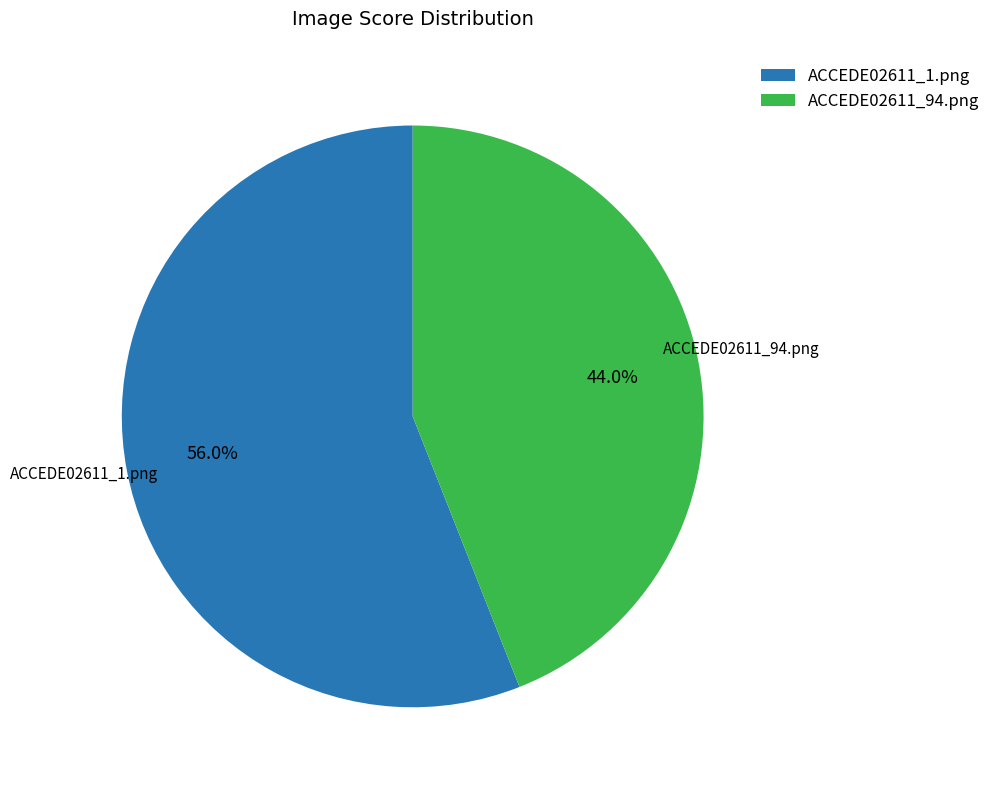

What is the smallest slice in the pie chart?

ACCEDE02611_94.png